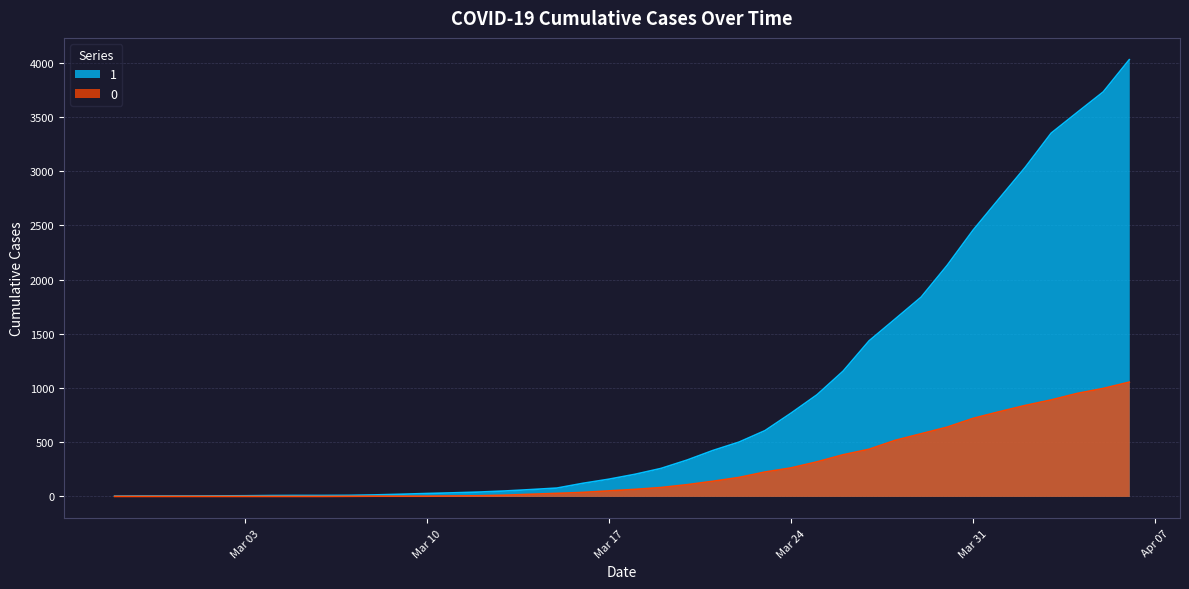

What value does the 1 series have at 2020-03-25, to the nearest 100?

900